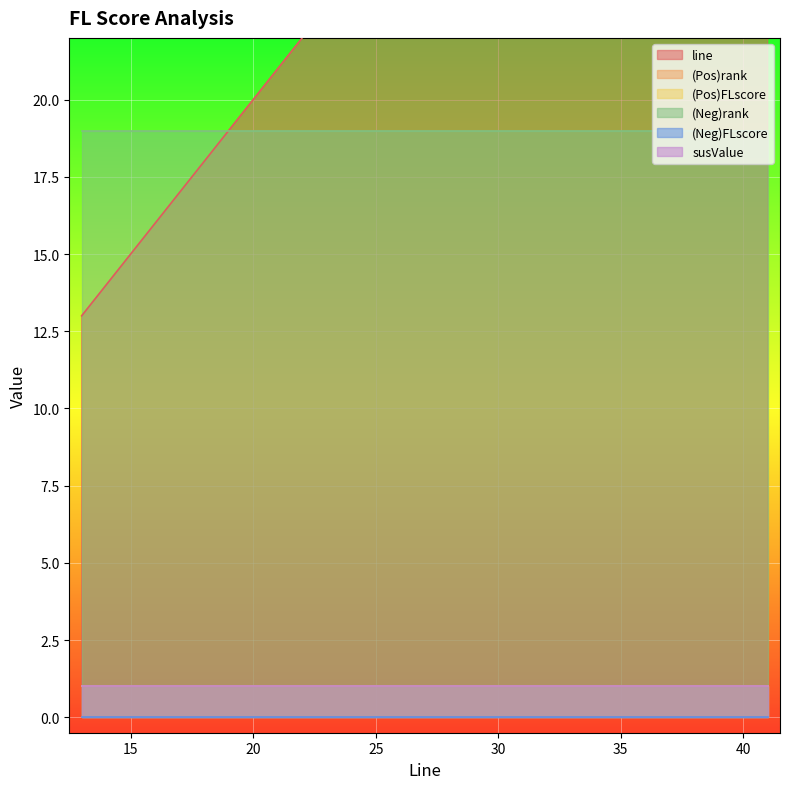

Rank the series at 35 from lowest to highest value.

(Neg)FLscore, (Pos)rank, (Pos)FLscore, susValue, (Neg)rank, line